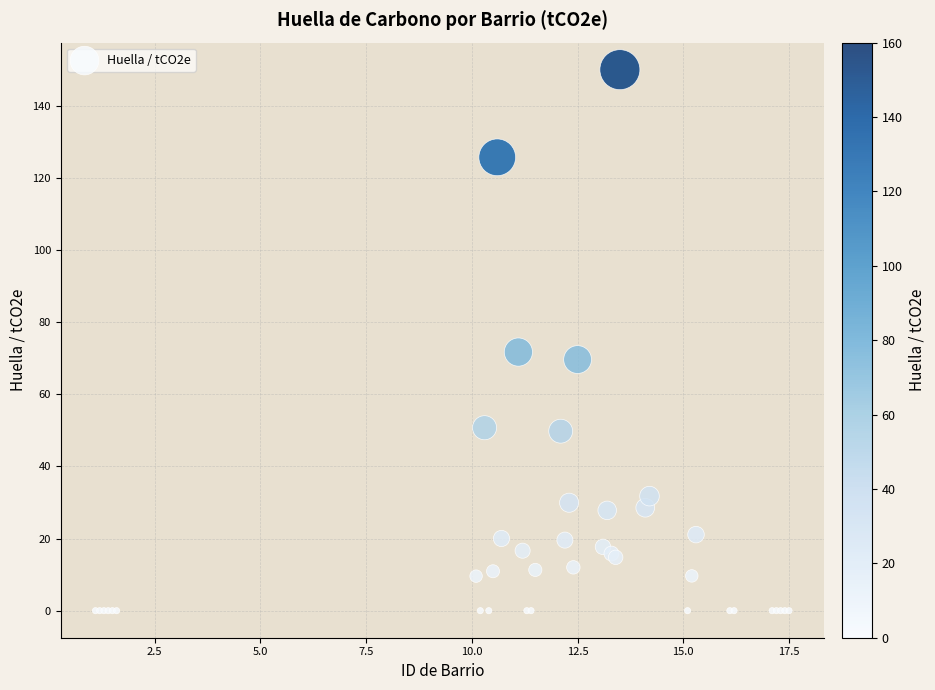

What Y value in the scatter plot is closest to 75?

71.7